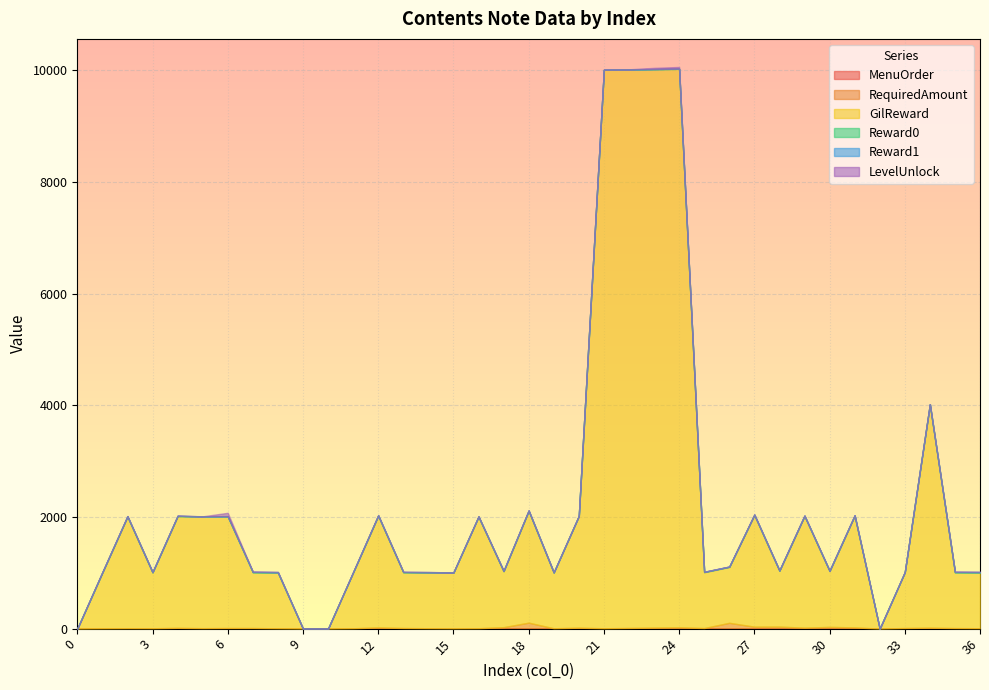

Is the value of Reward1 at 21 greater than the value of MenuOrder at 20?

Yes